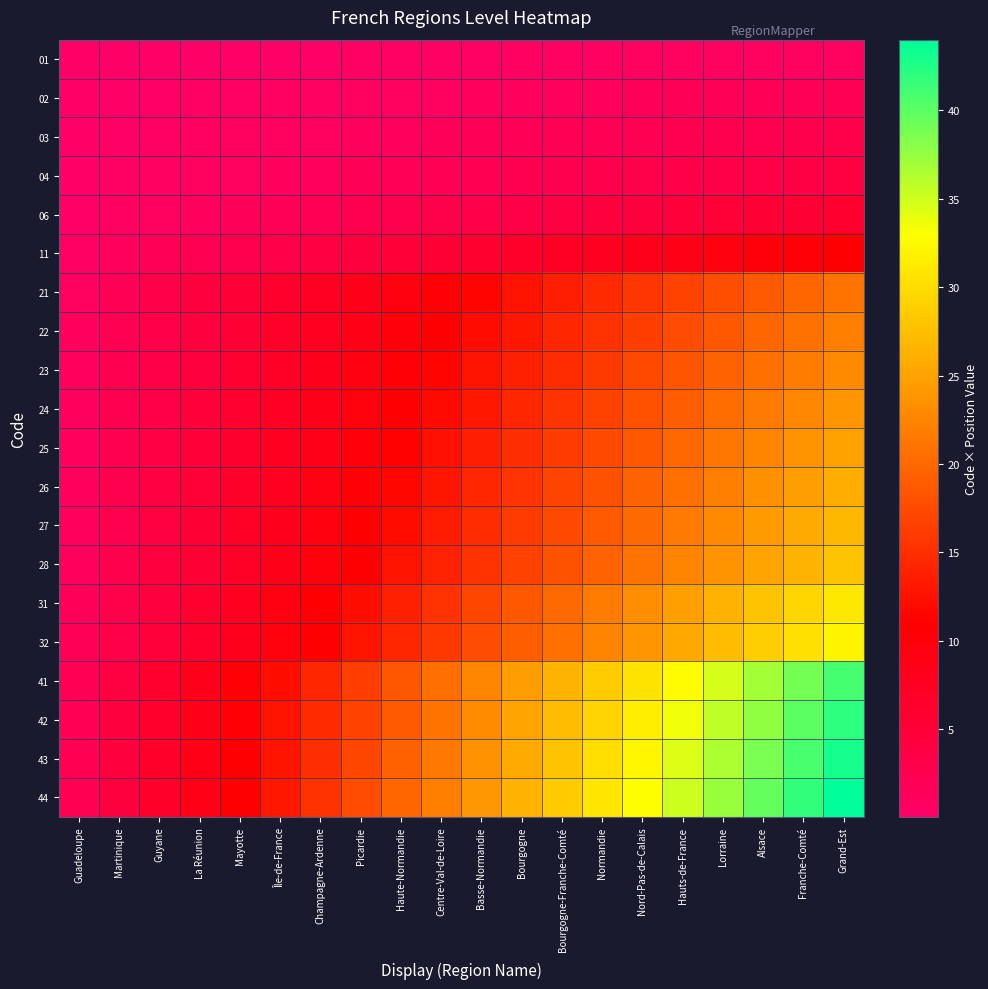

At which category is the sum across all series the highest?

Grand-Est